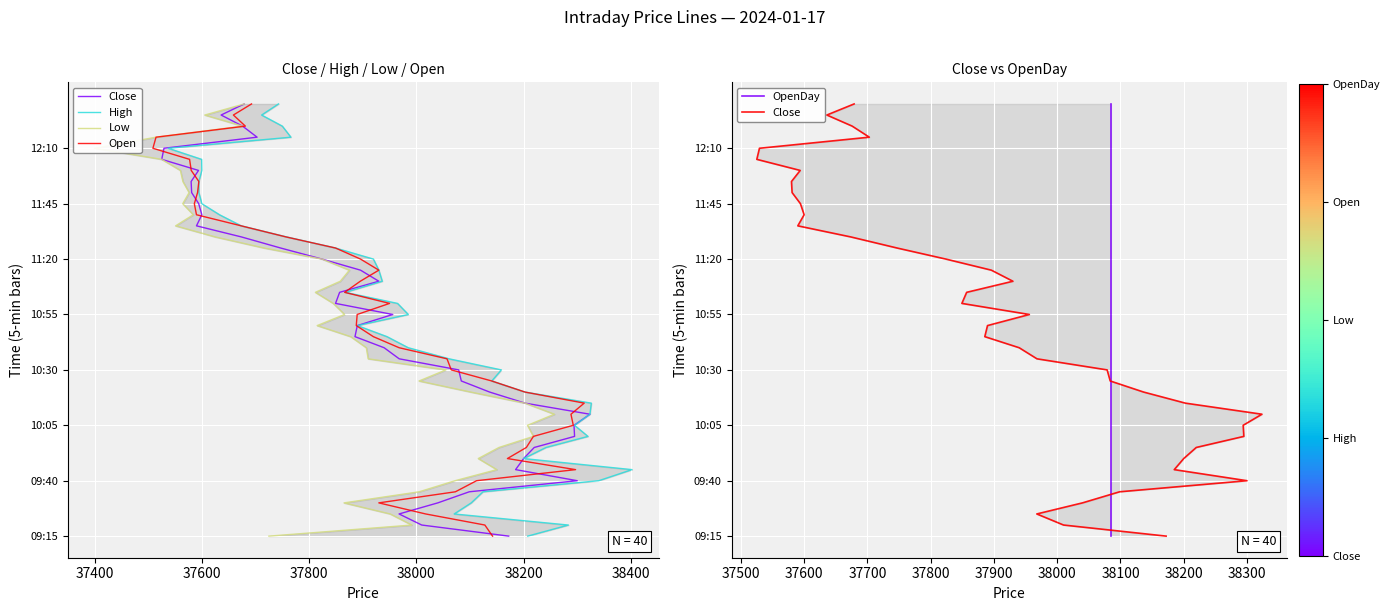

True or false: Open has more than 1 points higher than both neighbors.

False